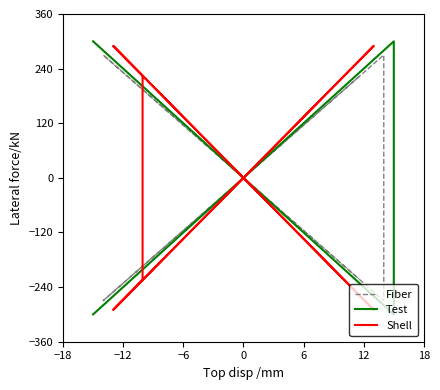

The value of Shell at 18 is 484.2. True or false?

False